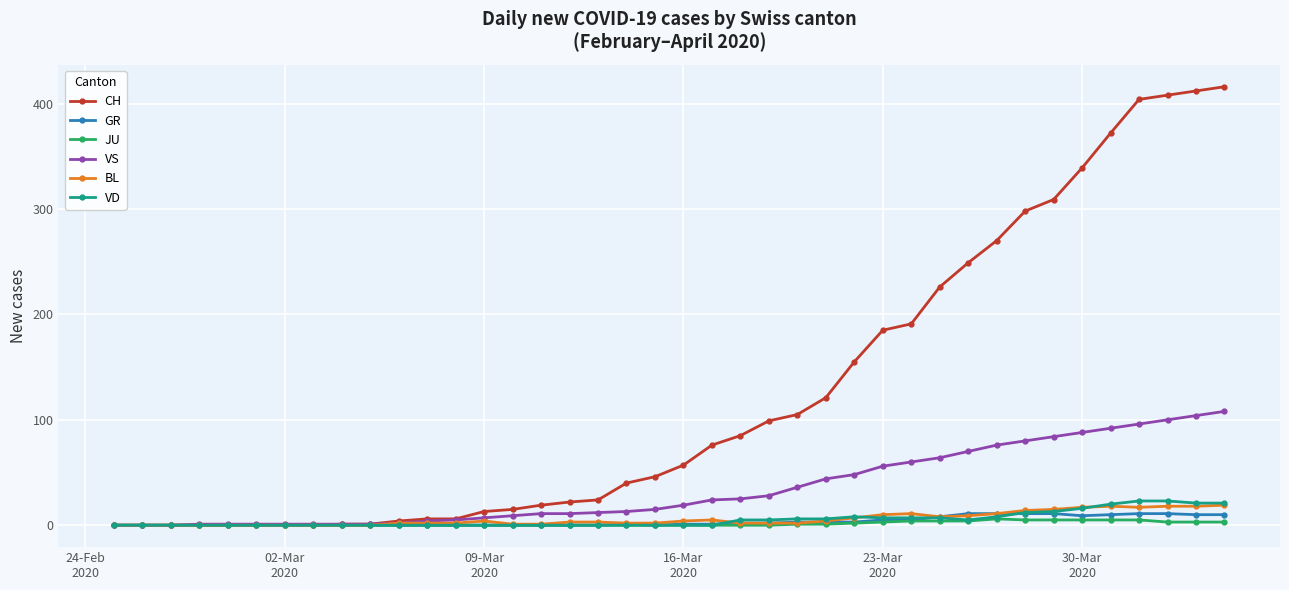

How many lines are shown in the chart?

6